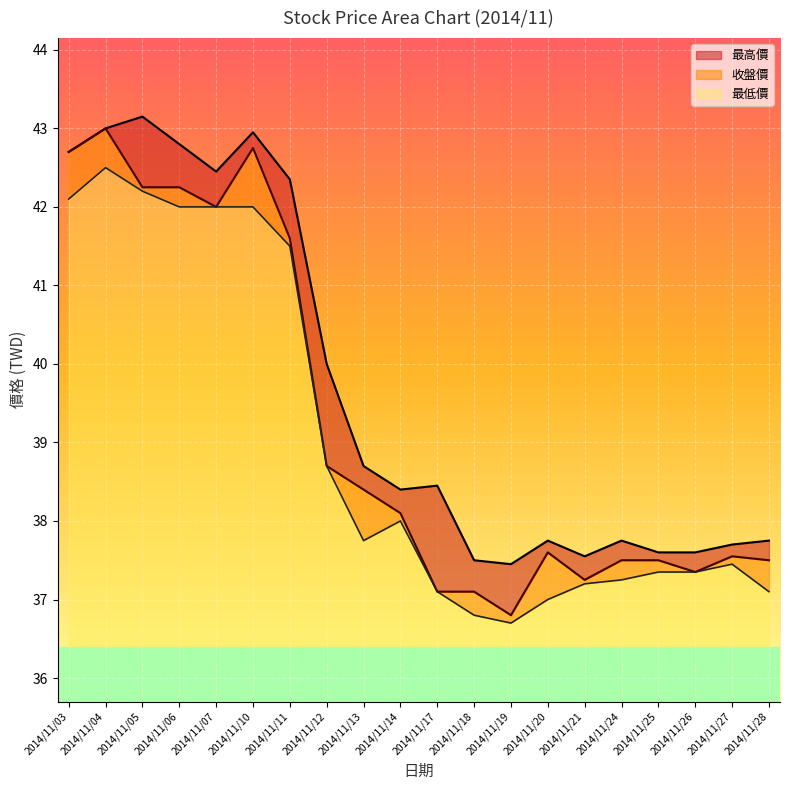

True or false: 最低價 has more than 2 points higher than both neighbors.

True